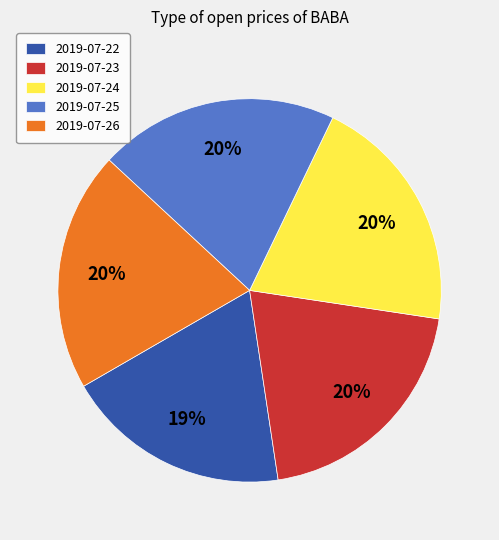

Is it true that 2019-07-25 is 20% of the pie?

True